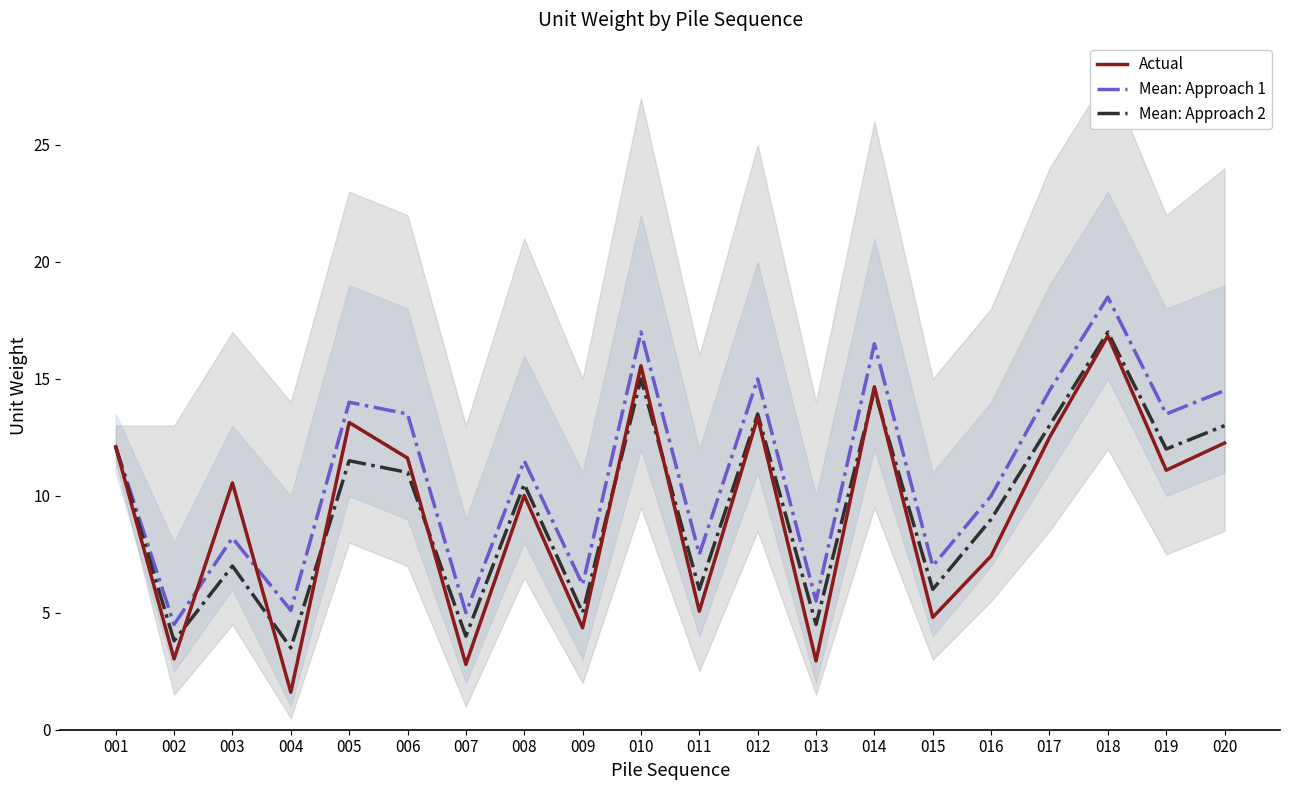

Reading left to right, what are all the values shown in this chart?

Actual: 001=12.1	002=3.0	003=10.6	004=1.6	005=13.1	006=11.6	007=2.8	008=10.0	009=4.4	010=15.6	011=5.1	012=13.4	013=2.9	014=14.7	015=4.8	016=7.4	017=12.5	018=16.8	019=11.1	020=12.3
Mean: Approach 1: 001=12.1	002=4.5	003=8.2	004=5.1	005=14.0	006=13.5	007=5.0	008=11.5	009=6.2	010=17.0	011=7.5	012=15.0	013=5.5	014=16.5	015=7.0	016=10.0	017=14.5	018=18.5	019=13.5	020=14.5
Mean: Approach 2: 001=12.1	002=3.8	003=7.0	004=3.5	005=11.5	006=11.0	007=4.0	008=10.5	009=5.0	010=15.0	011=6.0	012=13.5	013=4.5	014=14.5	015=6.0	016=9.0	017=13.0	018=17.0	019=12.0	020=13.0